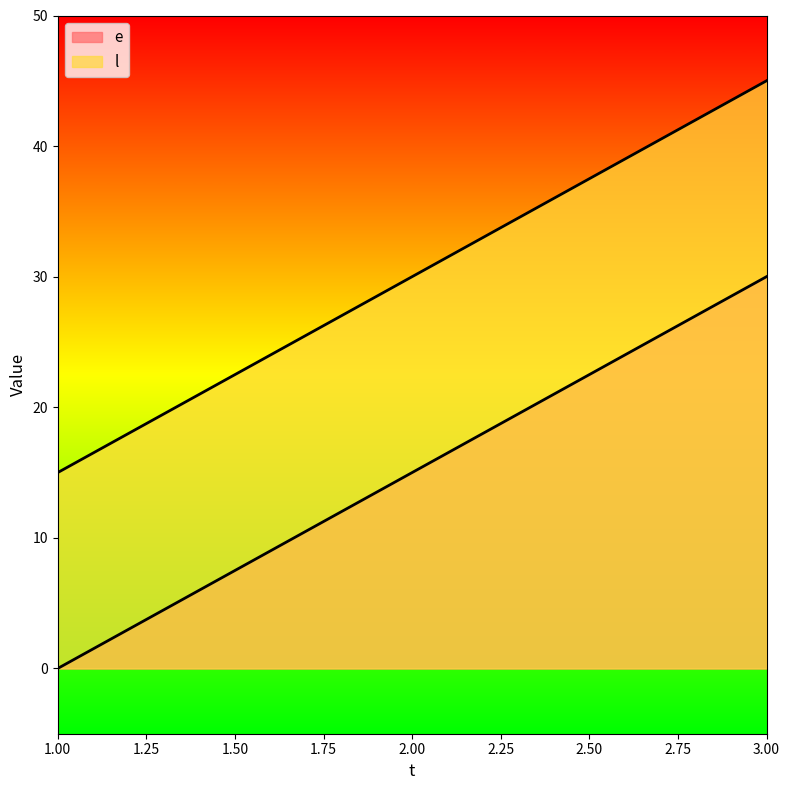

What is the value of the e point at the 3rd from the left?

30